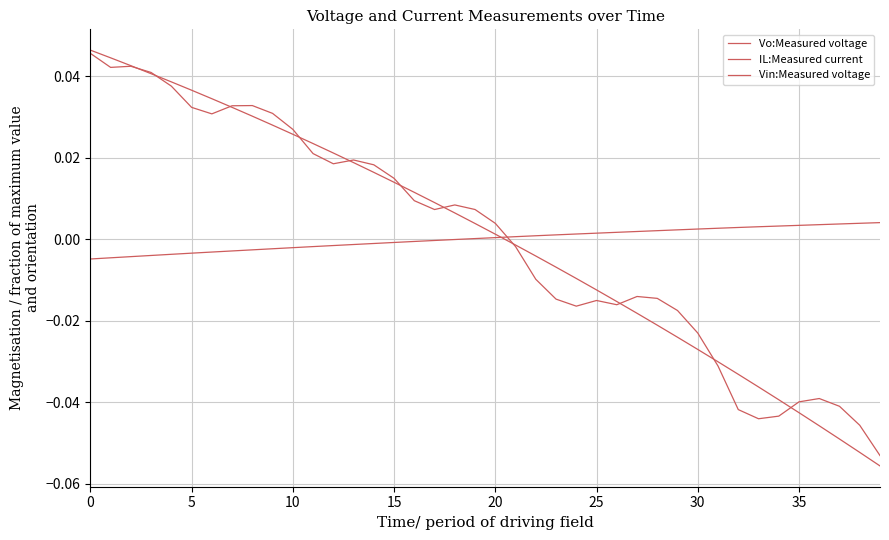

Reading right to left, transcribe all the data shown in this chart.

Vo:Measured voltage: 0.0	0.0	0.0	0.0	0.0	0.0	0.0	0.0	0.0	0.0	0.0	0.0	0.0	0.0	0.0	0.0	0.0	0.0	0.0	0.0	0.0	-0.0	-0.0	-0.0	-0.0	-0.0	-0.0	-0.0	-0.0	-0.0	-0.0	-0.0	-0.0	-0.0	-0.0	-0.0	-0.0	-0.0	-0.0	-0.0
IL:Measured current: -0.1	-0.0	-0.0	-0.0	-0.0	-0.0	-0.0	-0.0	-0.0	-0.0	-0.0	-0.0	-0.0	-0.0	-0.0	-0.0	-0.0	-0.0	-0.0	0.0	0.0	0.0	0.0	0.0	0.0	0.0	0.0	0.0	0.0	0.0	0.0	0.0	0.0	0.0	0.0	0.0	0.0	0.0	0.0	0.0
Vin:Measured voltage: -0.1	-0.1	-0.0	-0.0	-0.0	-0.0	-0.0	-0.0	-0.0	-0.0	-0.0	-0.0	-0.0	-0.0	-0.0	-0.0	-0.0	-0.0	-0.0	0.0	0.0	0.0	0.0	0.0	0.0	0.0	0.0	0.0	0.0	0.0	0.0	0.0	0.0	0.0	0.0	0.0	0.0	0.0	0.0	0.0